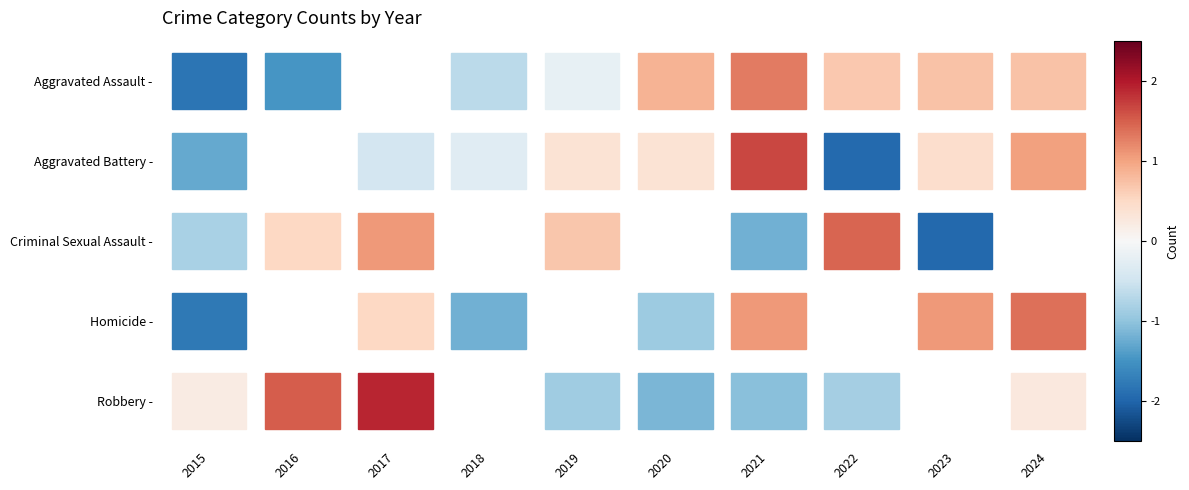

Reading left to right, transcribe all the data shown in this chart.

Aggravated Assault -: 2015=-1.8	2016=-1.5	2017=-0.1	2018=-0.7	2019=-0.2	2020=0.9	2021=1.3	2022=0.7	2023=0.7	2024=0.7
Aggravated Battery -: 2015=-1.3	2016=0.1	2017=-0.5	2018=-0.3	2019=0.4	2020=0.4	2021=1.7	2022=-1.9	2023=0.4	2024=1.0
Criminal Sexual Assault -: 2015=-0.8	2016=0.5	2017=1.1	2018=-0.1	2019=0.7	2020=0.1	2021=-1.2	2022=1.5	2023=-2.0	2024=0.1
Homicide -: 2015=-1.8	2016=-0.1	2017=0.5	2018=-1.2	2019=-0.1	2020=-0.9	2021=1.1	2022=-0.1	2023=1.1	2024=1.4
Robbery -: 2015=0.2	2016=1.5	2017=1.9	2018=0.1	2019=-0.9	2020=-1.1	2021=-1.0	2022=-0.9	2023=-0.1	2024=0.3